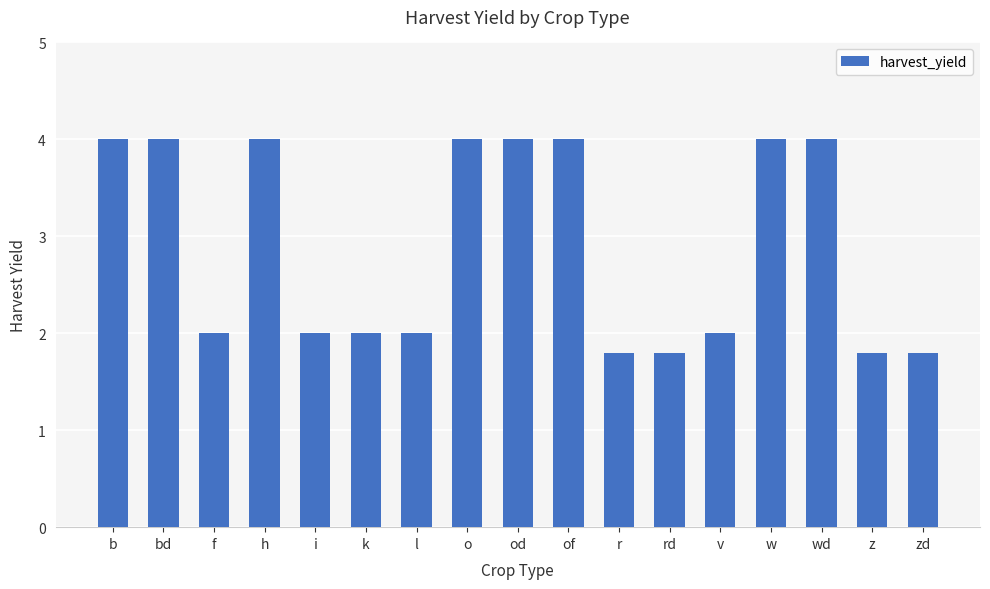

What is the change in value from of to v?

-2.0